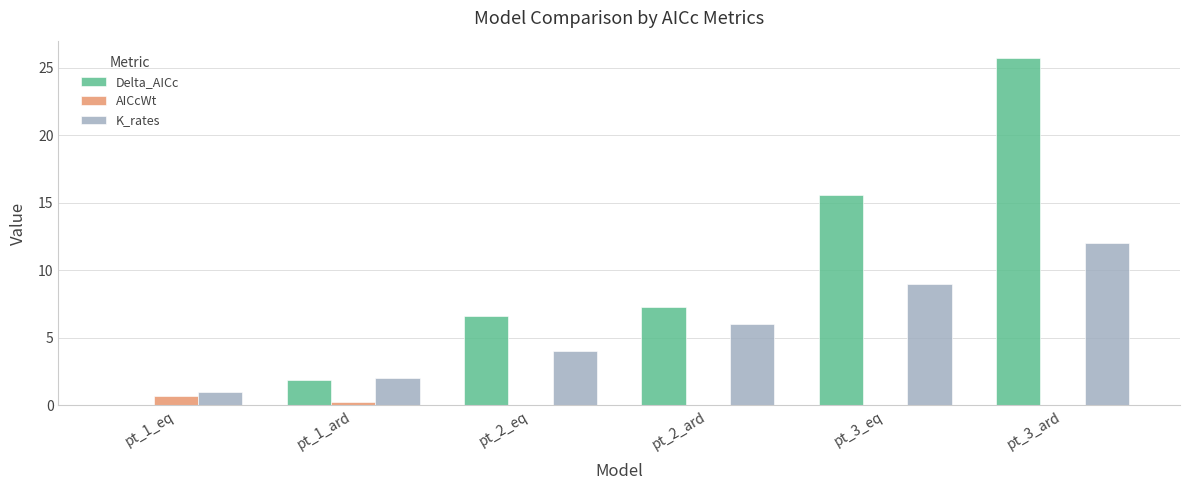

What is the difference between the K_rates values at pt_1_ard and pt_1_eq?

1.0